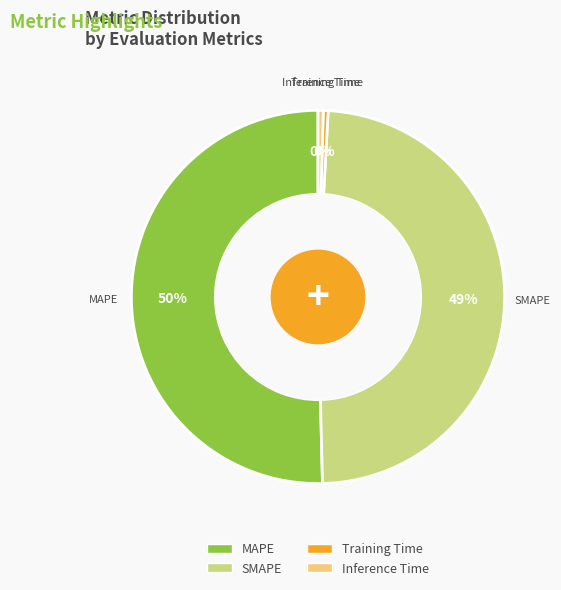

True or false: SMAPE accounts for 41% of the total.

False